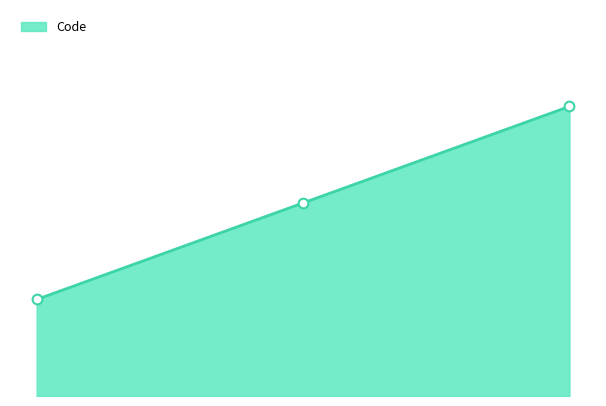

Does the chart display data point markers on the line(s)?

No